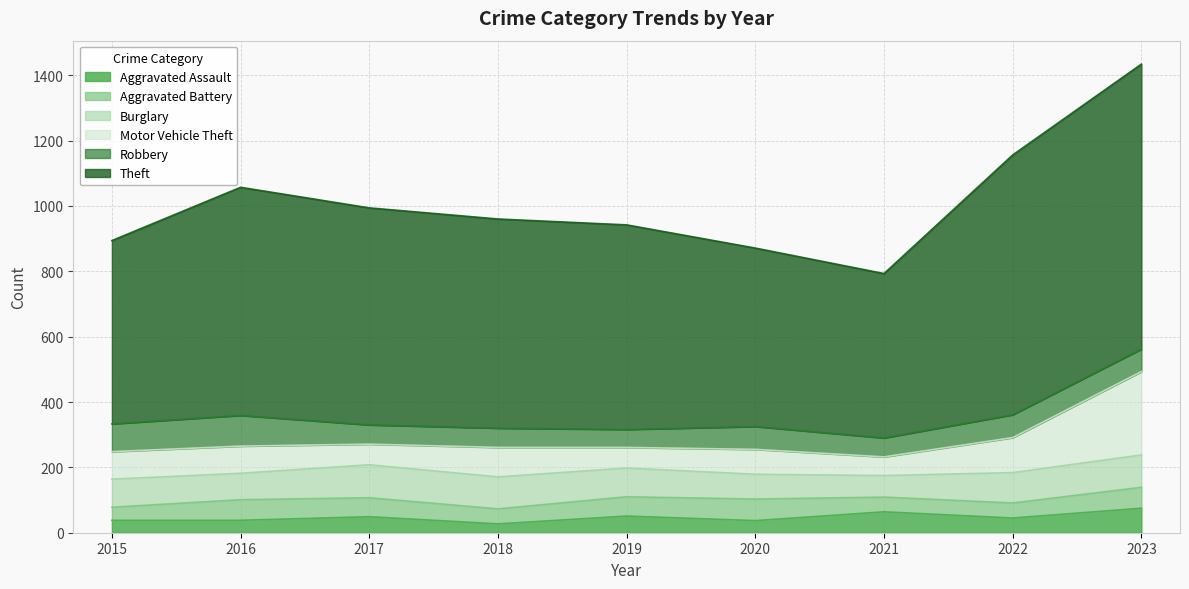

Which category has the highest value across all series?

2023